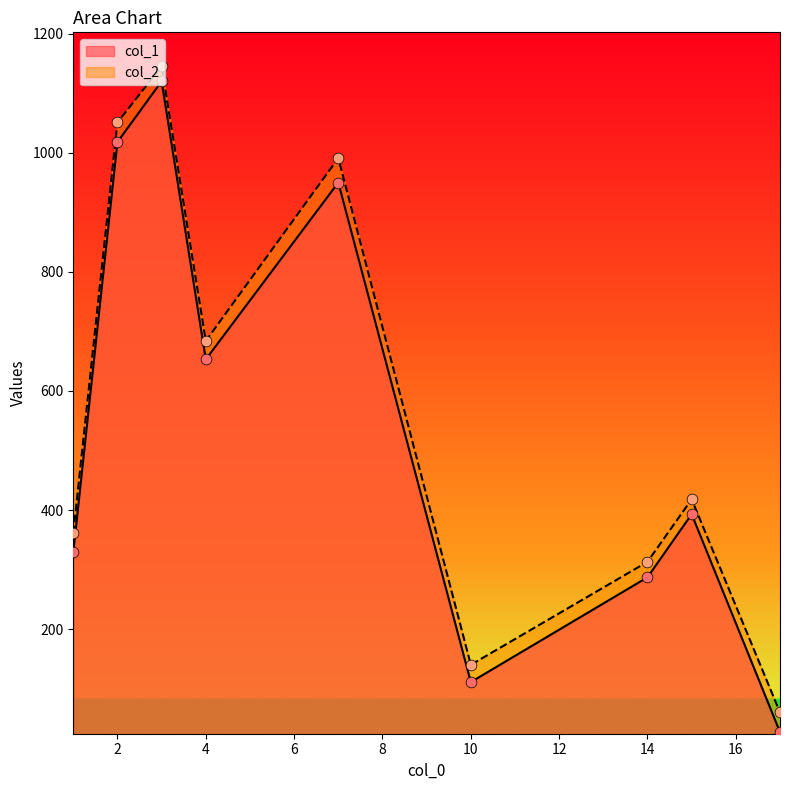

Which series contains the highest Y value?

col_2